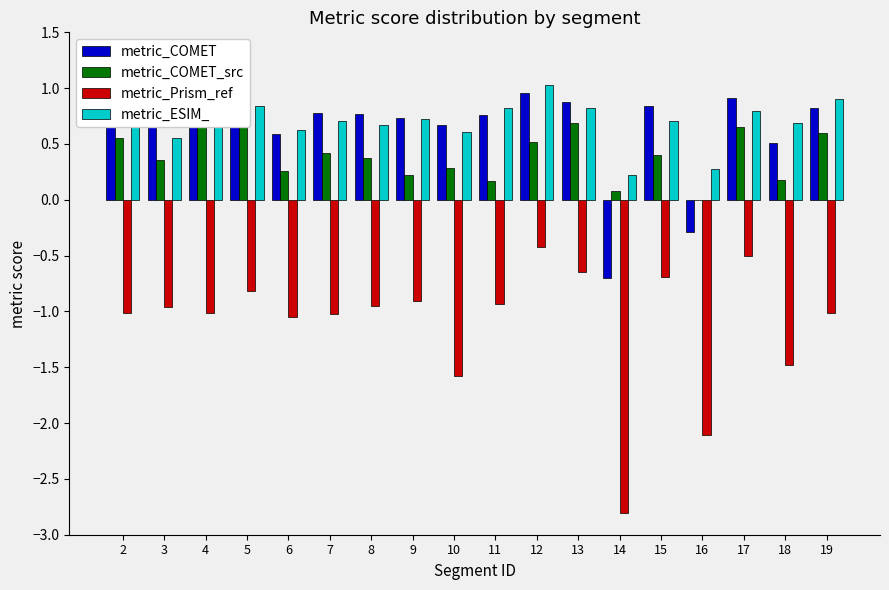

True or false: metric_ESIM_ has a value of 0.6 at 13.

False